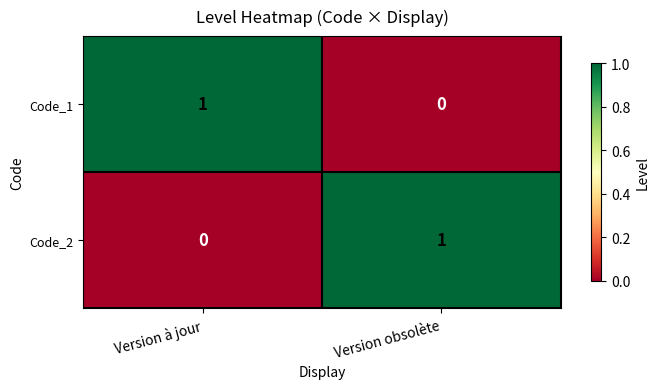

Rank the categories by Code_1 value from highest to lowest.

Version à jour, Version obsolète